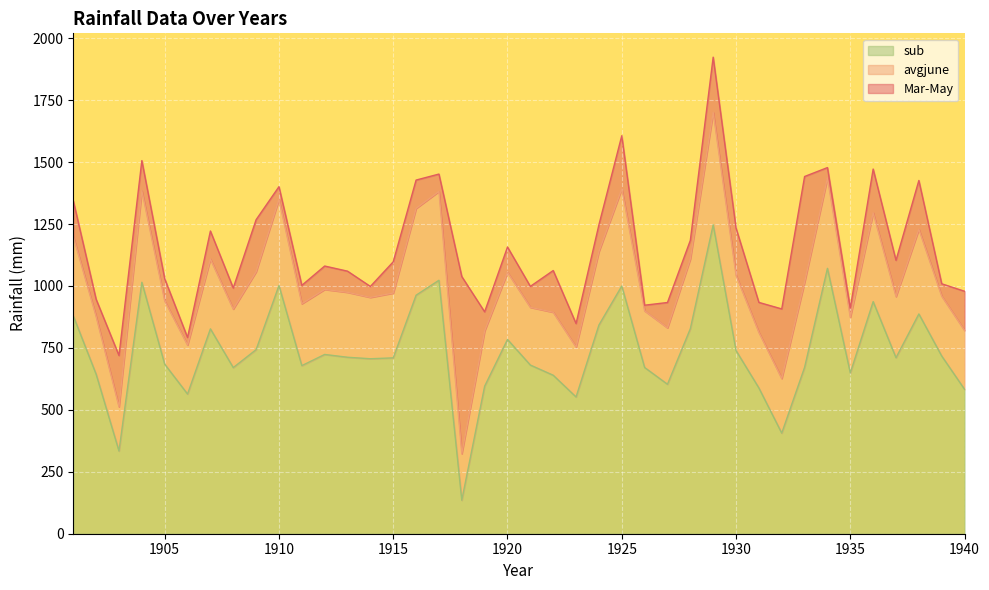

What is the spread (max minus min) of values at 1909?

524.5